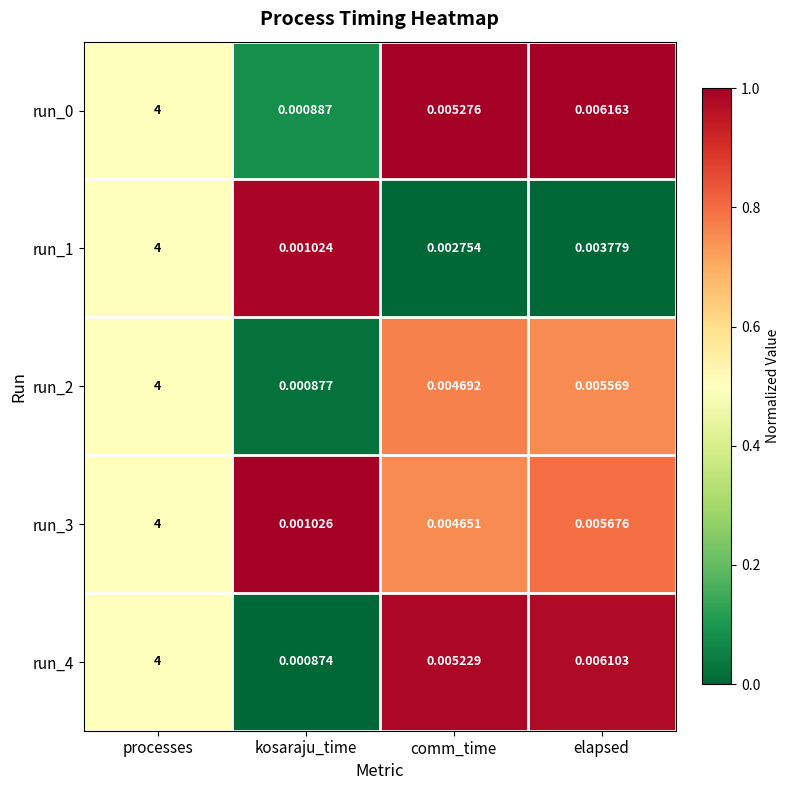

At which category does the chart reach its peak across all series?

processes